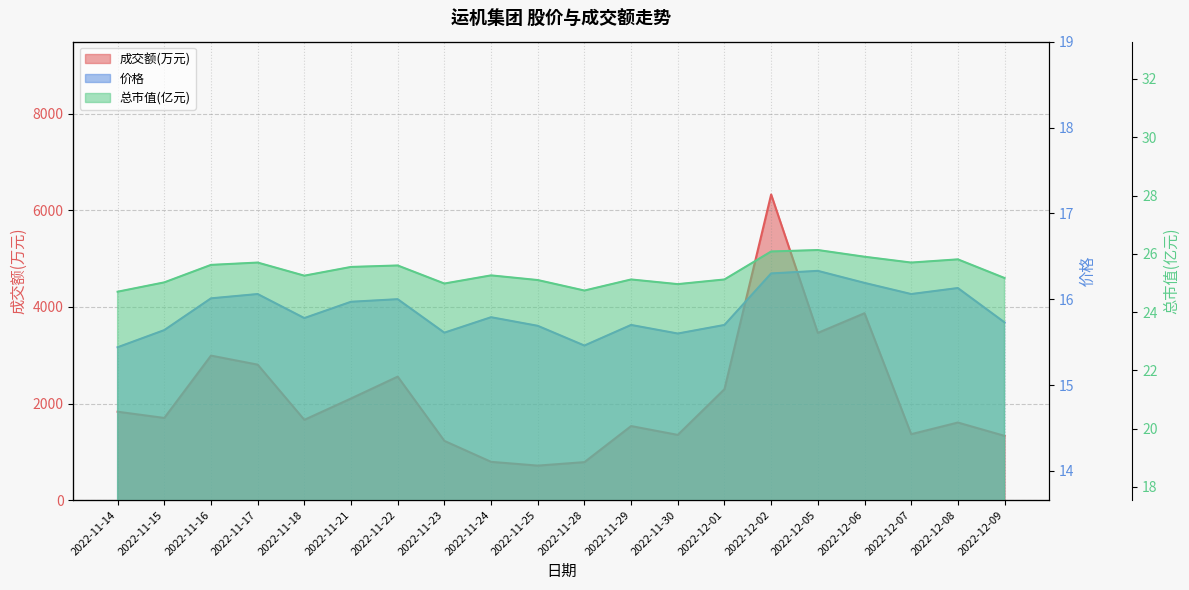

At which label does 总市值(亿元) first exceed 25?

2022-11-15